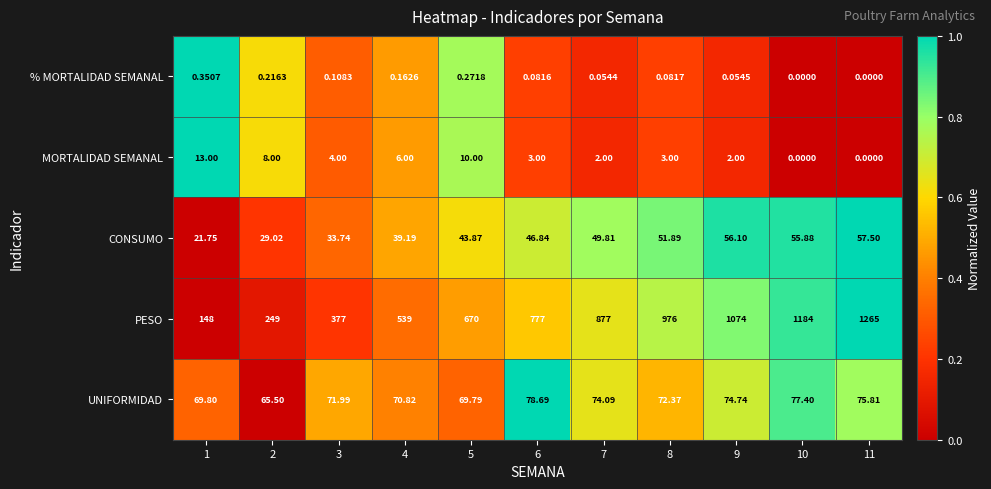

At which category is the sum across all series the highest?

11